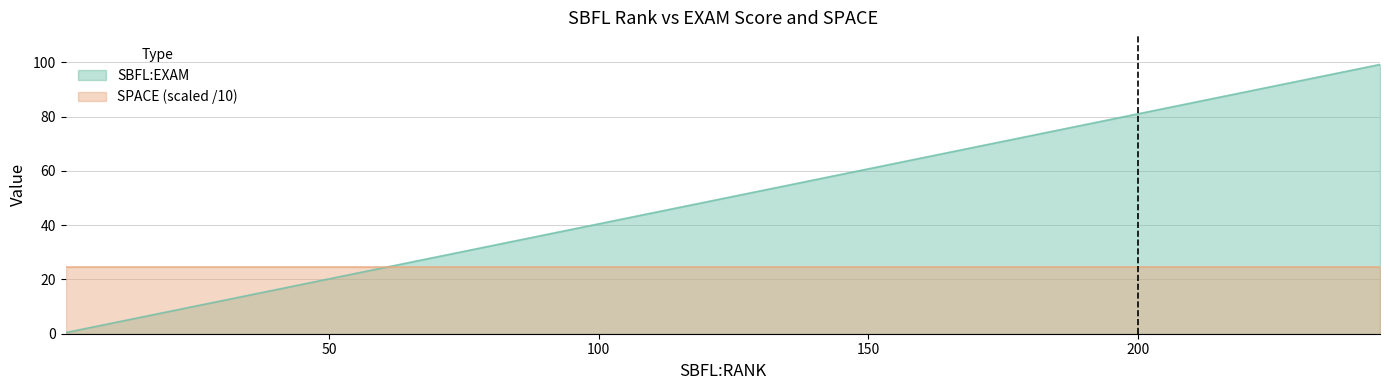

What is the maximum value shown in the chart?

99.2